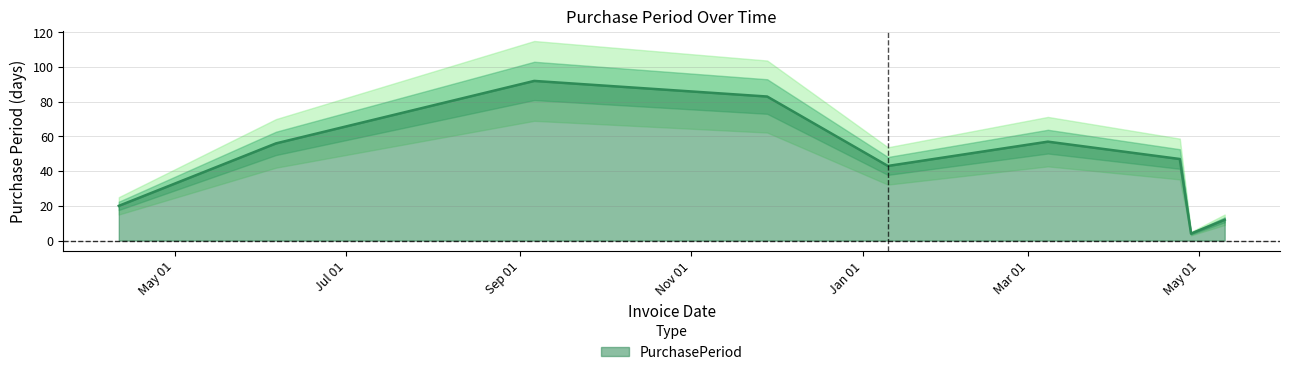

The value at 2016-06-06 is 56. True or false?

True